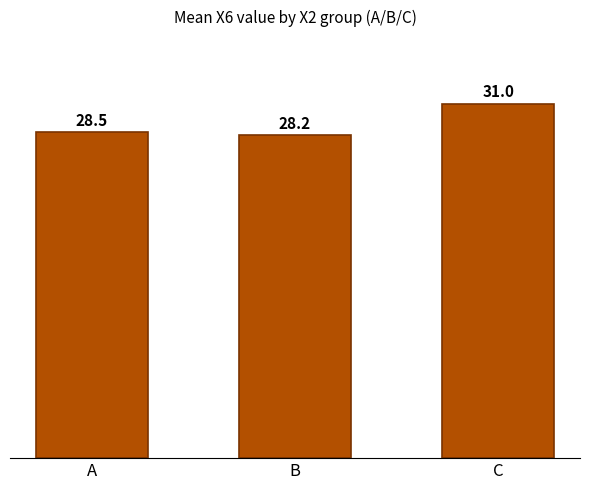

Are the bars grouped side by side (vs. stacked)?

No